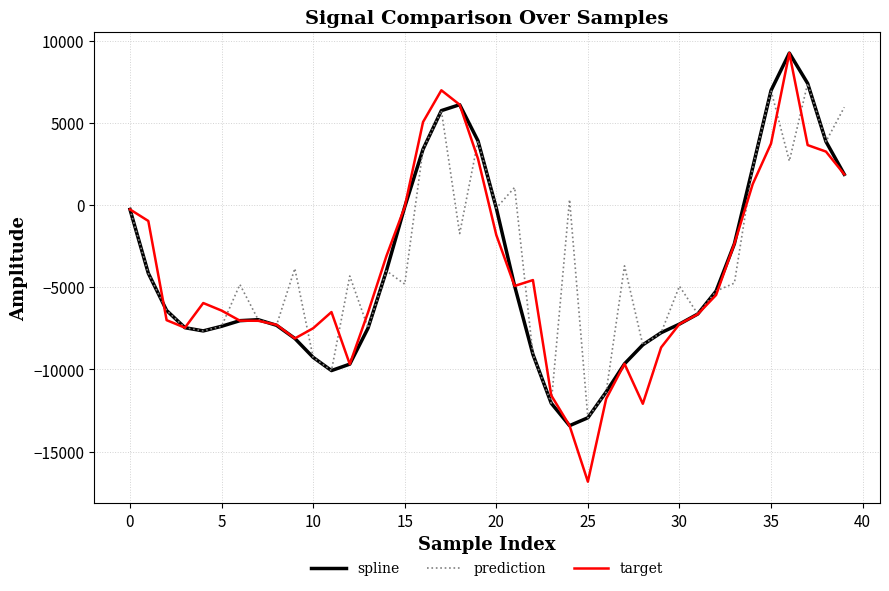

What is the sum of all prediction values?

-141407.1